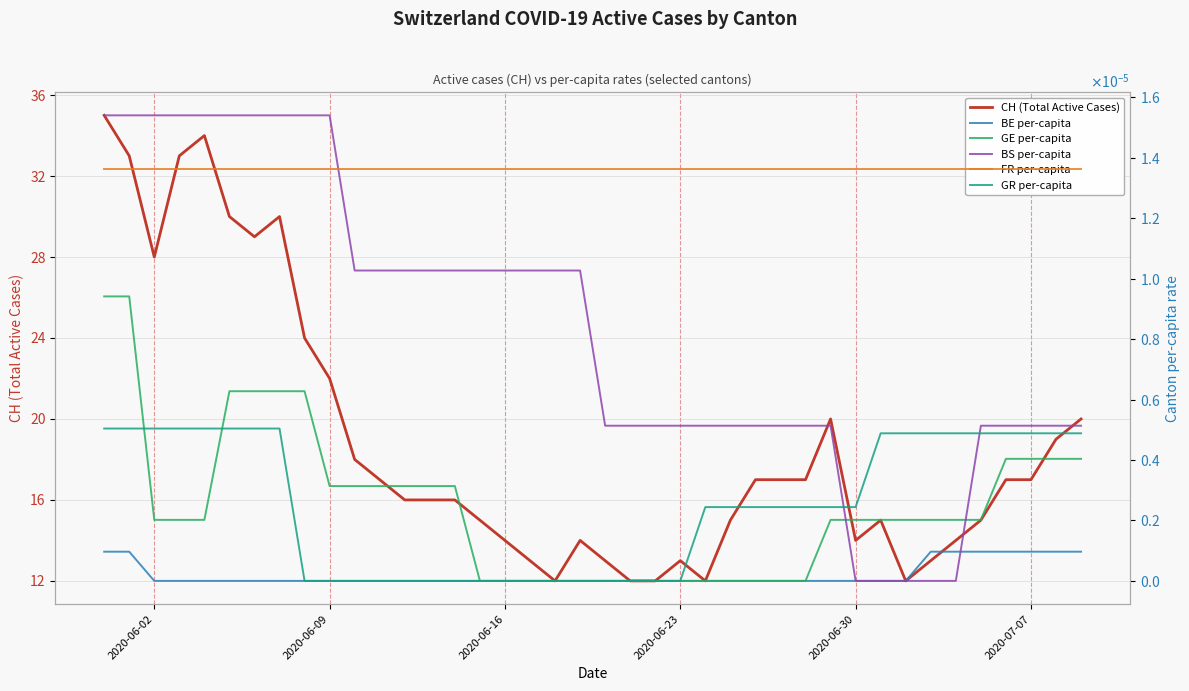

List the series in order of their peak value, highest first.

CH (Total Active Cases), BS per-capita, FR per-capita, GE per-capita, GR per-capita, BE per-capita